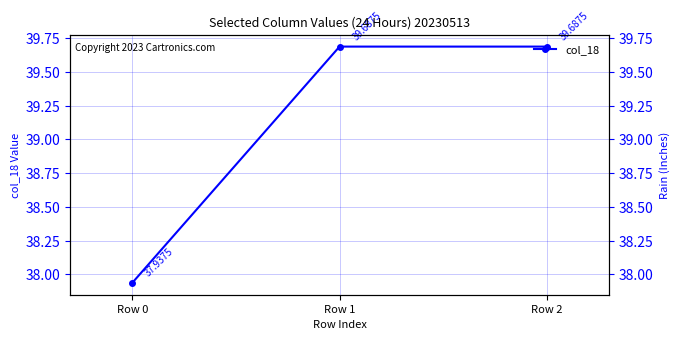

Count the values in the range 37 to 39.

1